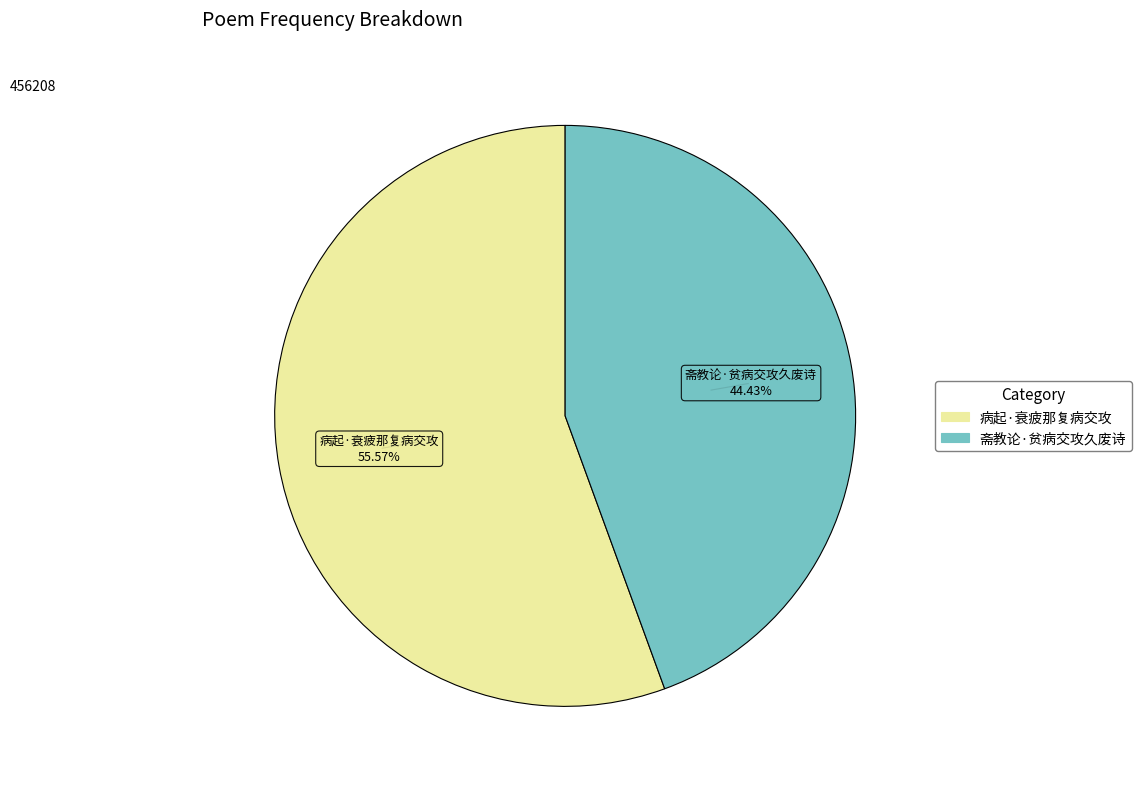

Is it true that 病起·衰疲那复病交攻 is 61% of the pie?

False